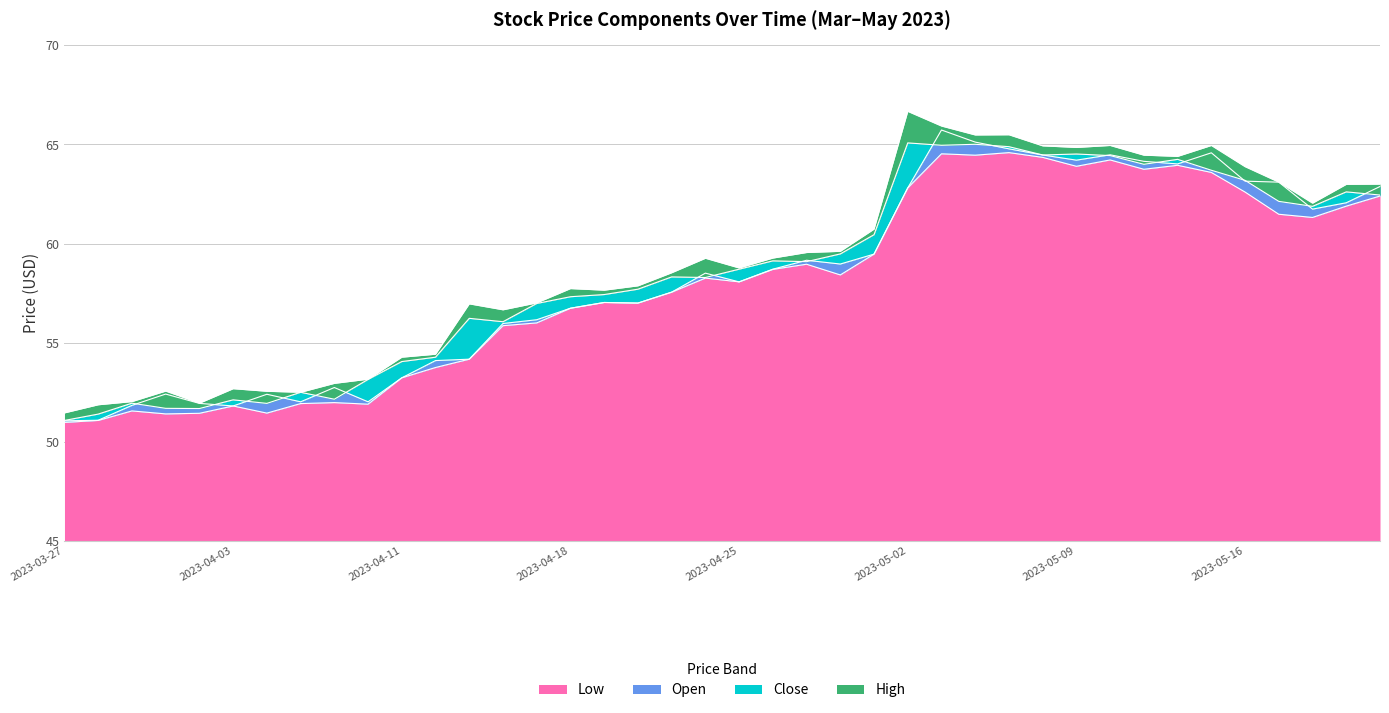

Reading left to right, what are all the values shown in this chart?

Open: 2023-03-27=51.1	2023-03-28=51.1	2023-03-29=51.8	2023-03-30=52.4	2023-03-31=51.9	2023-04-03=51.8	2023-04-04=52.4	2023-04-05=52.0	2023-04-06=52.7	2023-04-10=52.0	2023-04-11=53.2	2023-04-12=54.1	2023-04-13=54.2	2023-04-14=56.0	2023-04-17=56.2	2023-04-18=56.7	2023-04-19=57.0	2023-04-20=57.0	2023-04-21=57.5	2023-04-24=58.5	2023-04-25=58.1	2023-04-26=58.7	2023-04-27=59.2	2023-04-28=59.0	2023-05-01=59.5	2023-05-02=62.8	2023-05-03=65.7	2023-05-04=65.1	2023-05-05=64.8	2023-05-08=64.5	2023-05-09=64.2	2023-05-10=64.5	2023-05-11=64.2	2023-05-12=64.0	2023-05-15=64.6	2023-05-16=63.2	2023-05-17=63.1	2023-05-18=61.7	2023-05-19=62.1	2023-05-22=62.9
High: 2023-03-27=51.5	2023-03-28=51.9	2023-03-29=52.0	2023-03-30=52.6	2023-03-31=52.0	2023-04-03=52.7	2023-04-04=52.5	2023-04-05=52.5	2023-04-06=53.0	2023-04-10=53.2	2023-04-11=54.3	2023-04-12=54.4	2023-04-13=57.0	2023-04-14=56.7	2023-04-17=57.0	2023-04-18=57.7	2023-04-19=57.7	2023-04-20=57.9	2023-04-21=58.5	2023-04-24=59.3	2023-04-25=58.8	2023-04-26=59.3	2023-04-27=59.5	2023-04-28=59.6	2023-05-01=60.7	2023-05-02=66.7	2023-05-03=65.9	2023-05-04=65.5	2023-05-05=65.5	2023-05-08=64.9	2023-05-09=64.8	2023-05-10=64.9	2023-05-11=64.5	2023-05-12=64.4	2023-05-15=64.9	2023-05-16=63.9	2023-05-17=63.1	2023-05-18=62.0	2023-05-19=63.0	2023-05-22=63.0
Low: 2023-03-27=51.0	2023-03-28=51.1	2023-03-29=51.6	2023-03-30=51.4	2023-03-31=51.4	2023-04-03=51.8	2023-04-04=51.5	2023-04-05=51.9	2023-04-06=52.0	2023-04-10=51.9	2023-04-11=53.2	2023-04-12=53.8	2023-04-13=54.2	2023-04-14=55.9	2023-04-17=56.0	2023-04-18=56.7	2023-04-19=57.0	2023-04-20=57.0	2023-04-21=57.5	2023-04-24=58.3	2023-04-25=58.1	2023-04-26=58.7	2023-04-27=59.0	2023-04-28=58.4	2023-05-01=59.5	2023-05-02=62.8	2023-05-03=64.5	2023-05-04=64.5	2023-05-05=64.6	2023-05-08=64.3	2023-05-09=63.9	2023-05-10=64.2	2023-05-11=63.8	2023-05-12=64.0	2023-05-15=63.6	2023-05-16=62.6	2023-05-17=61.5	2023-05-18=61.3	2023-05-19=61.9	2023-05-22=62.4
Close: 2023-03-27=51.1	2023-03-28=51.4	2023-03-29=52.0	2023-03-30=51.7	2023-03-31=51.7	2023-04-03=52.1	2023-04-04=51.9	2023-04-05=52.5	2023-04-06=52.2	2023-04-10=53.2	2023-04-11=54.0	2023-04-12=54.3	2023-04-13=56.2	2023-04-14=56.1	2023-04-17=57.0	2023-04-18=57.3	2023-04-19=57.4	2023-04-20=57.7	2023-04-21=58.3	2023-04-24=58.3	2023-04-25=58.7	2023-04-26=59.1	2023-04-27=59.1	2023-04-28=59.5	2023-05-01=60.5	2023-05-02=65.1	2023-05-03=65.0	2023-05-04=65.0	2023-05-05=64.9	2023-05-08=64.5	2023-05-09=64.5	2023-05-10=64.4	2023-05-11=64.0	2023-05-12=64.2	2023-05-15=63.7	2023-05-16=63.2	2023-05-17=62.1	2023-05-18=61.9	2023-05-19=62.6	2023-05-22=62.5